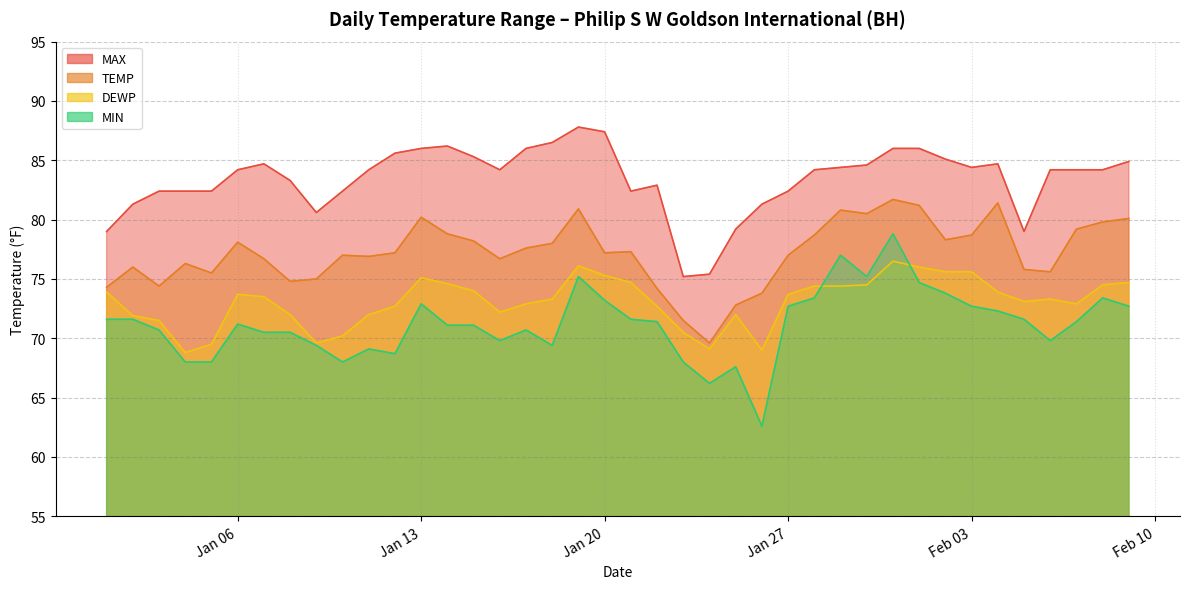

What is the value of the TEMP point at the 18th from the left?

78.0